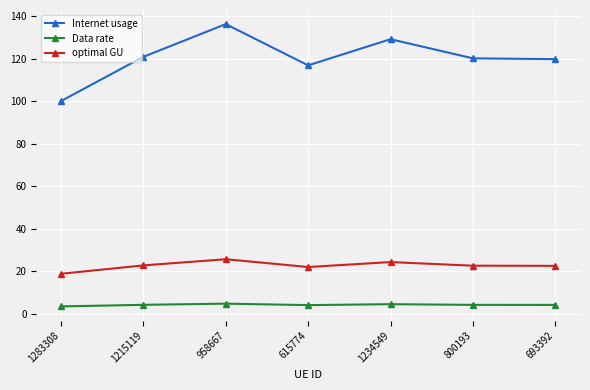

Rank the series by their maximum value, from lowest to highest.

Data rate, optimal GU, Internet usage